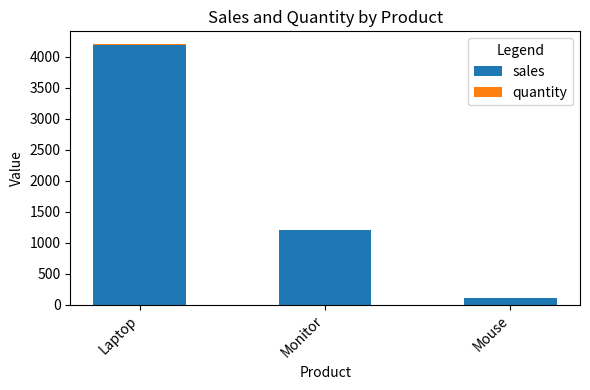

The value of sales at Monitor is 1200. True or false?

True